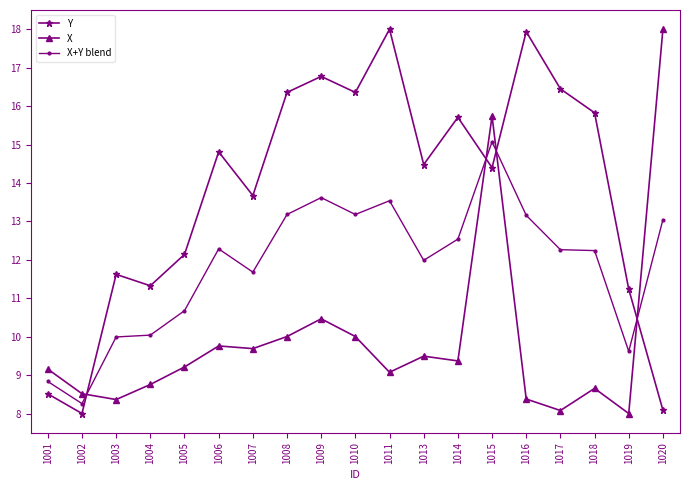

What is the smallest value displayed?

8.0